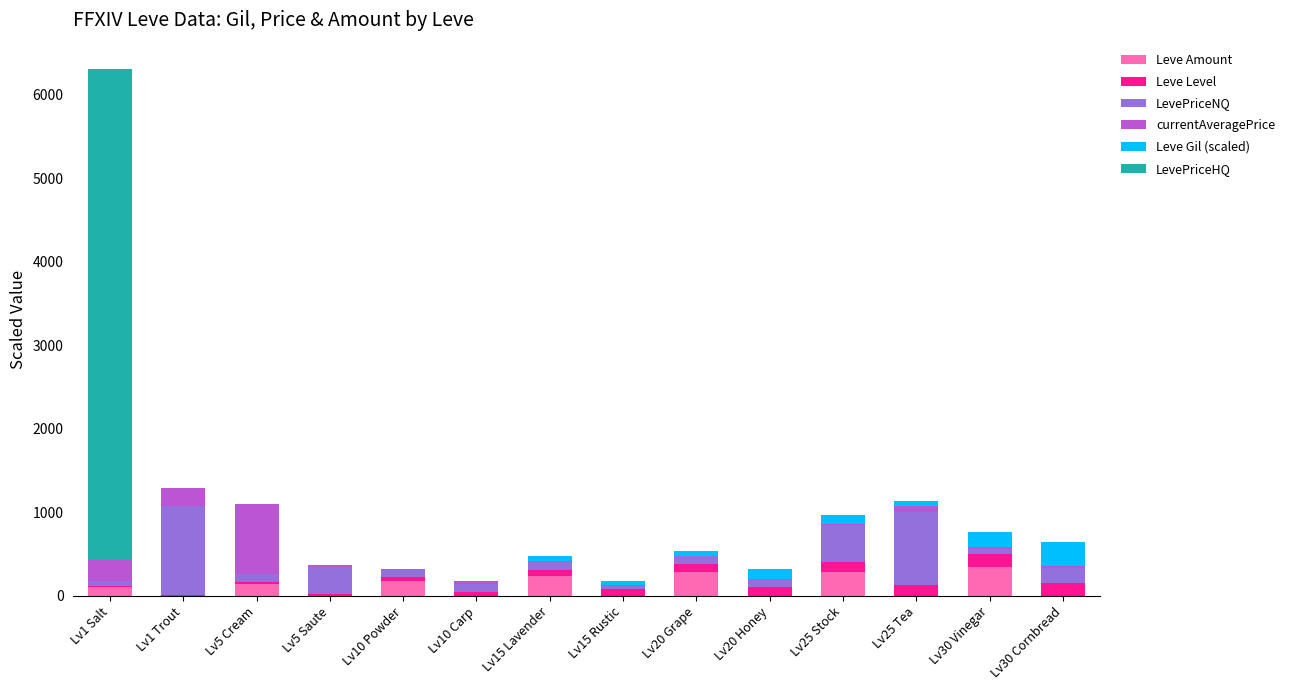

Are the bars horizontal?

No